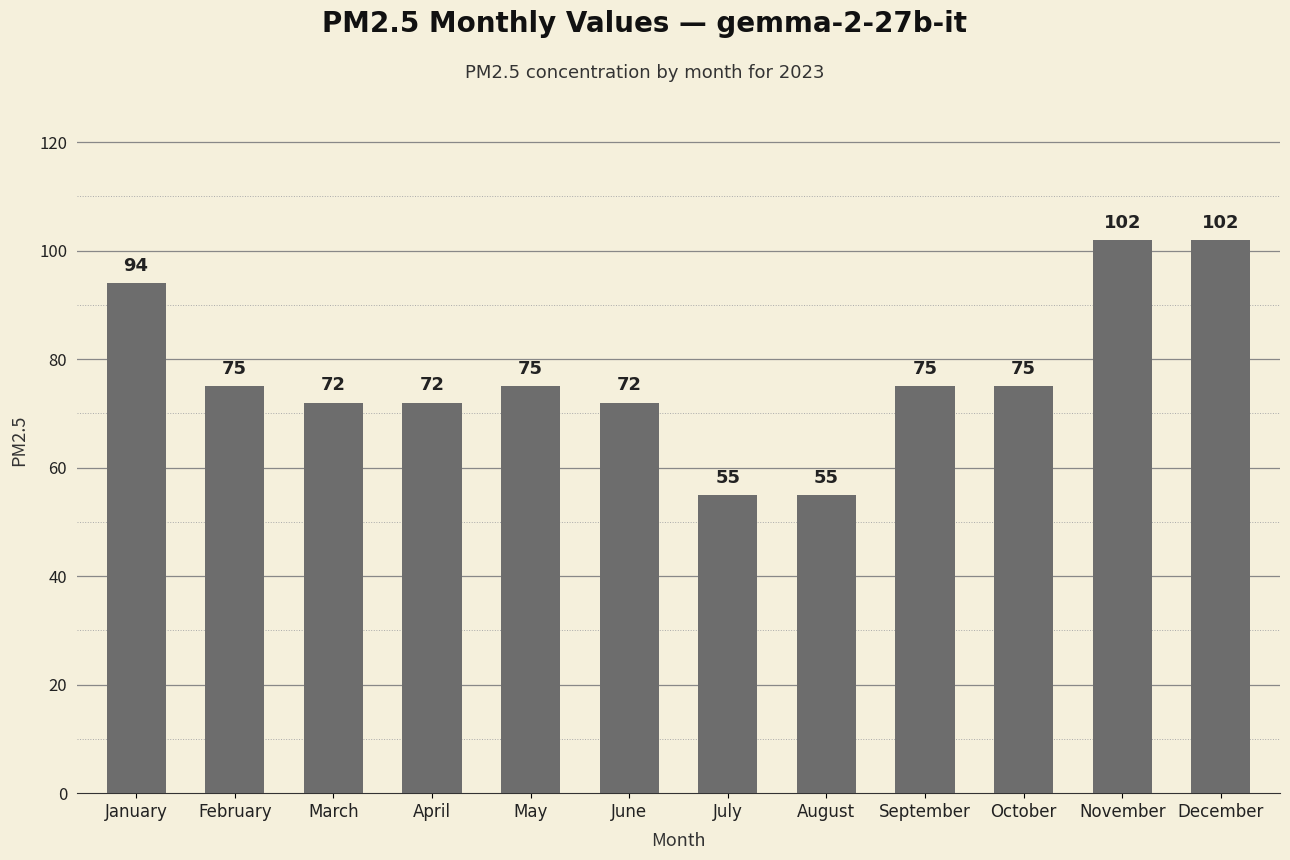

The chart shows a value of 55 at July. True or false?

True